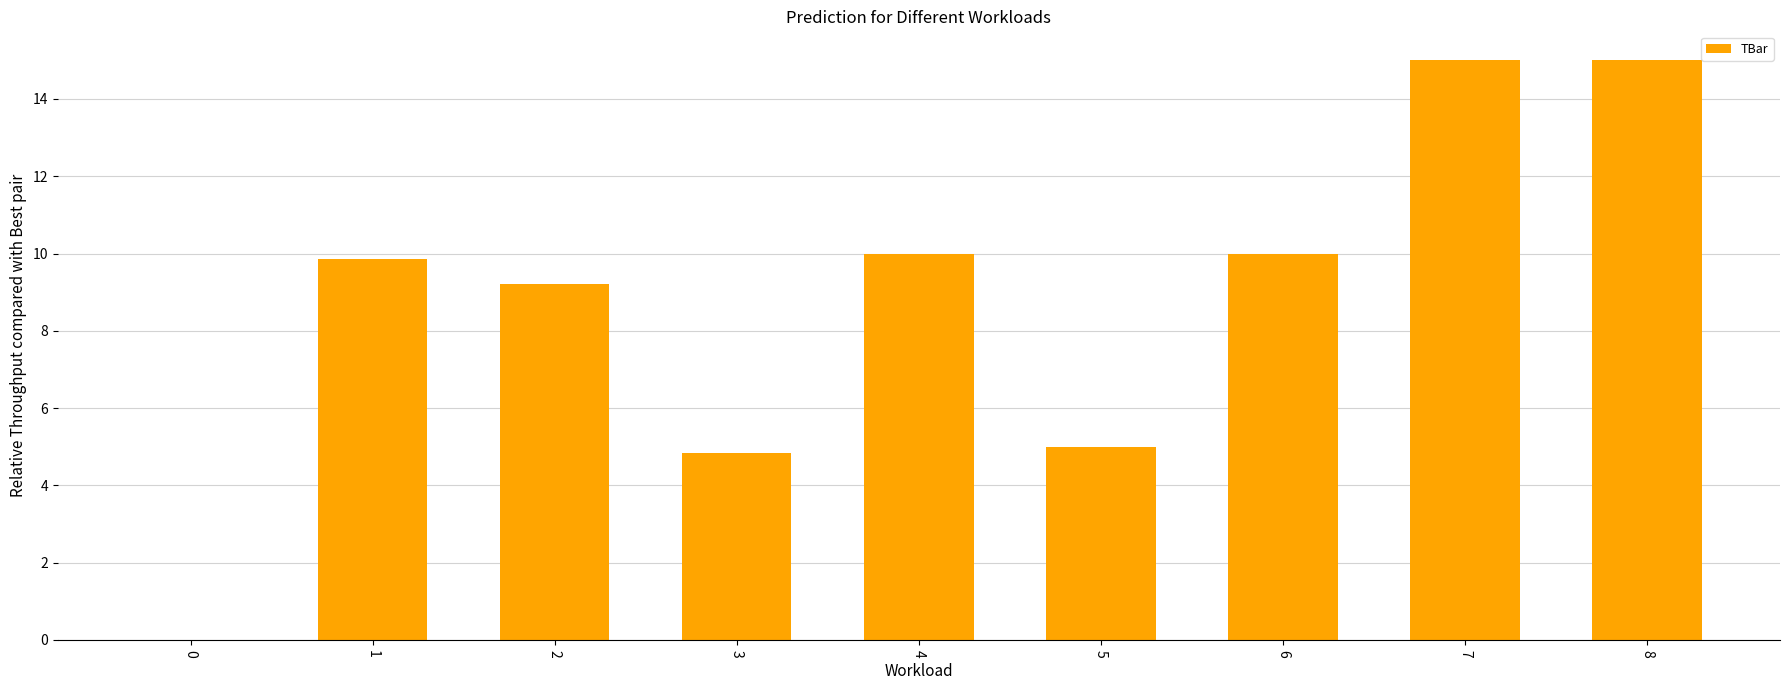

What is the sum of the values at 3 and 1?

14.7